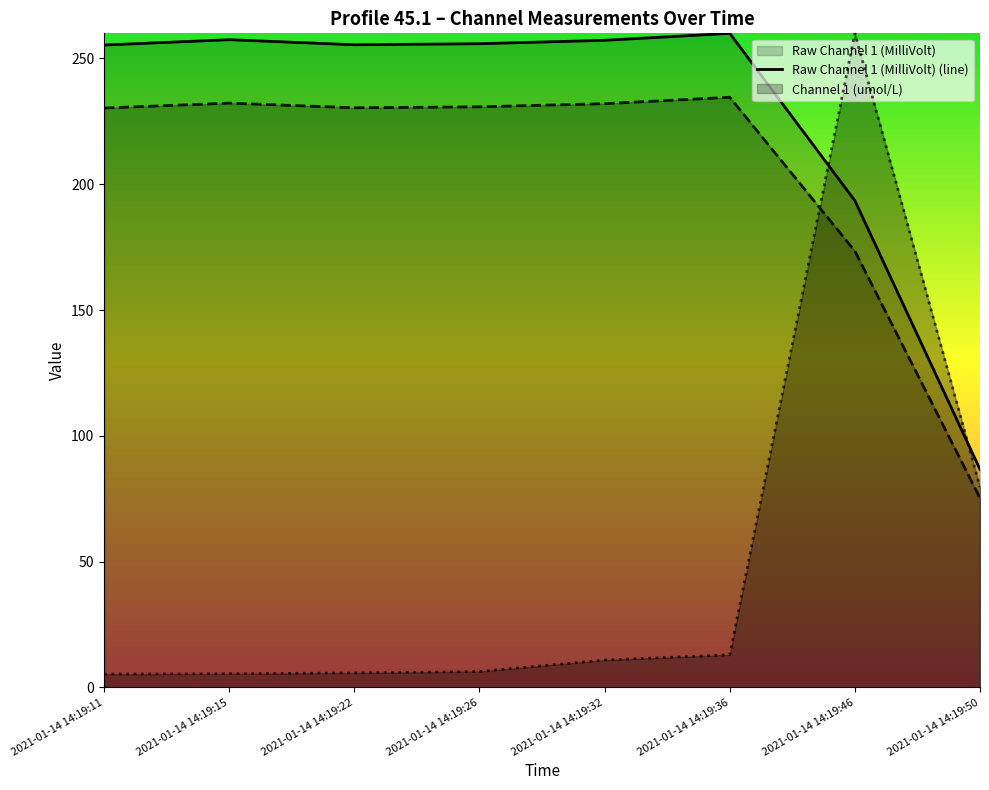

What is the total value across all series at 2021-01-14 14:19:26?

493.0